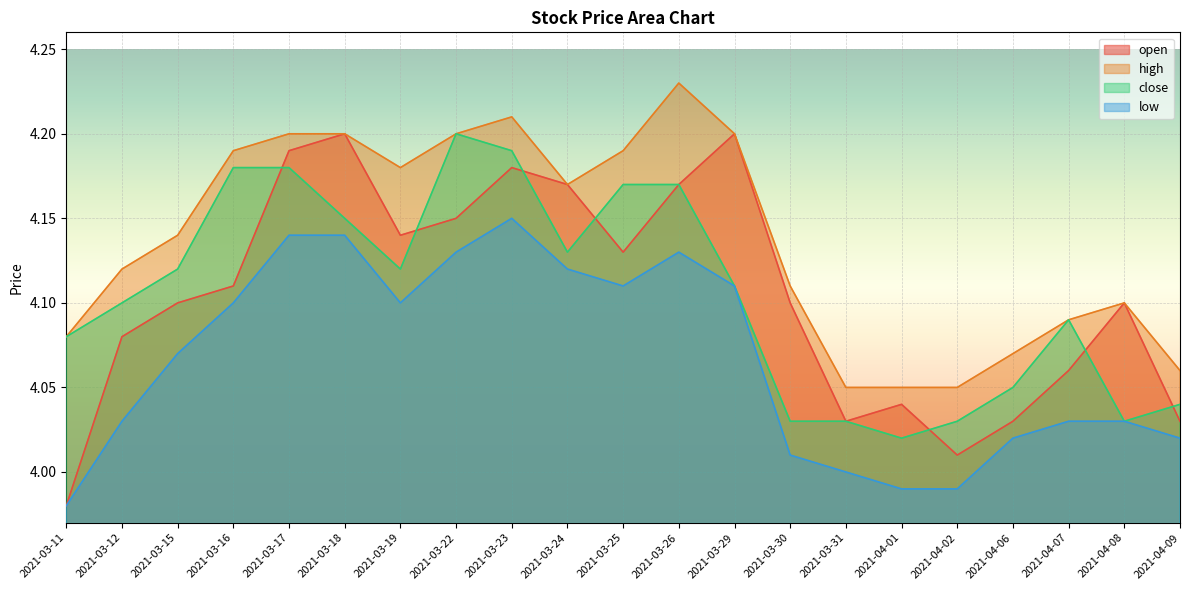

How many categories are shown in the chart?

21